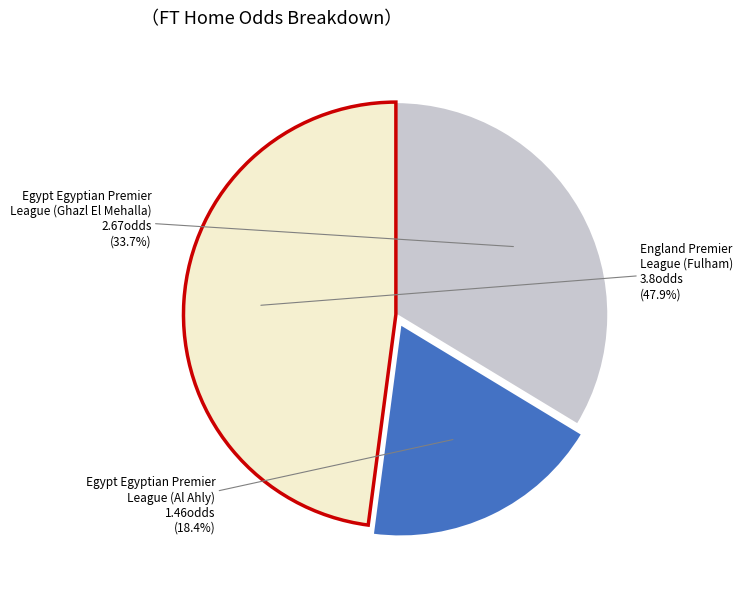

Is there a majority slice in this chart?

No